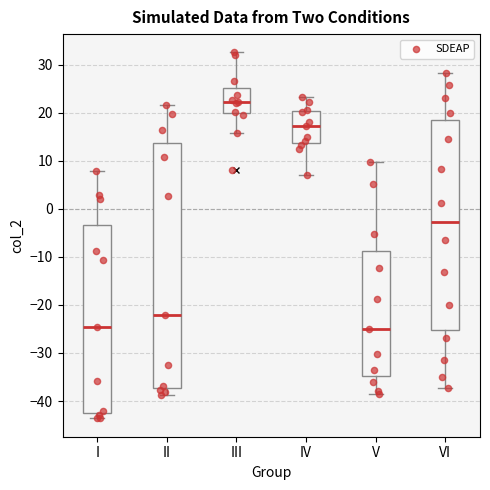

Reading left to right, transcribe this box plot: for each box, give where its median line is, the range the box spans, and where its two whiskers end, as read against the y-axis. The values are not printed on the chart, so give them approximately, as read against the axis.

I: median -25, box -42 to -3, whiskers -44 to 8
II: median -22, box -37 to 14, whiskers -39 to 22
III: median 22, box 20 to 25, whiskers 16 to 33
IV: median 17, box 14 to 20, whiskers 7 to 23
V: median -25, box -35 to -9, whiskers -38 to 10
VI: median -3, box -25 to 19, whiskers -37 to 28